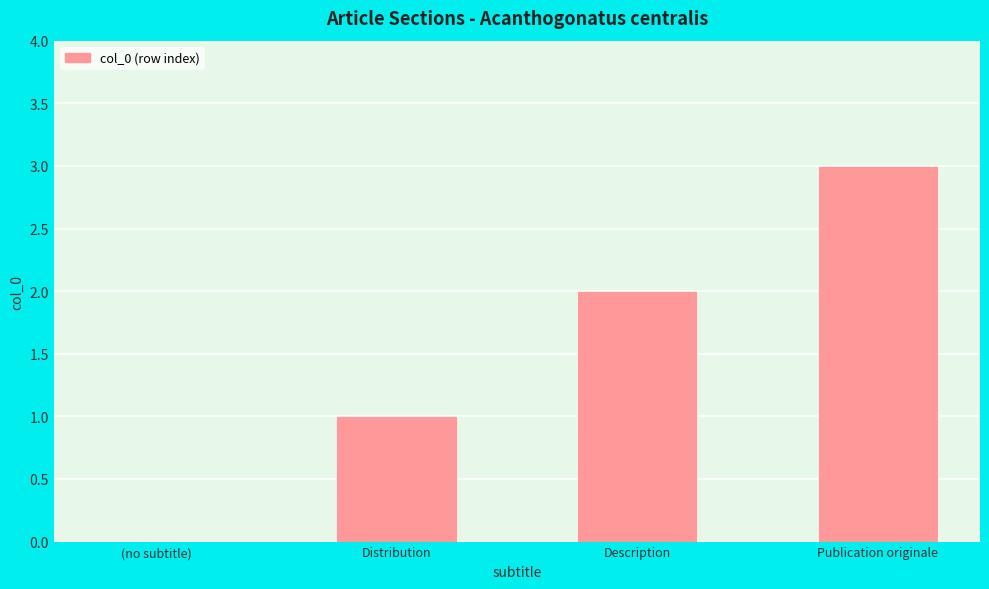

Reading left to right, transcribe all the data shown in this chart.

(no subtitle)=0	Distribution=1	Description=2	Publication originale=3